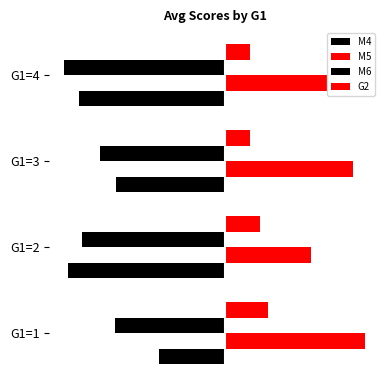

What is the sum of all M5 values?

35.9